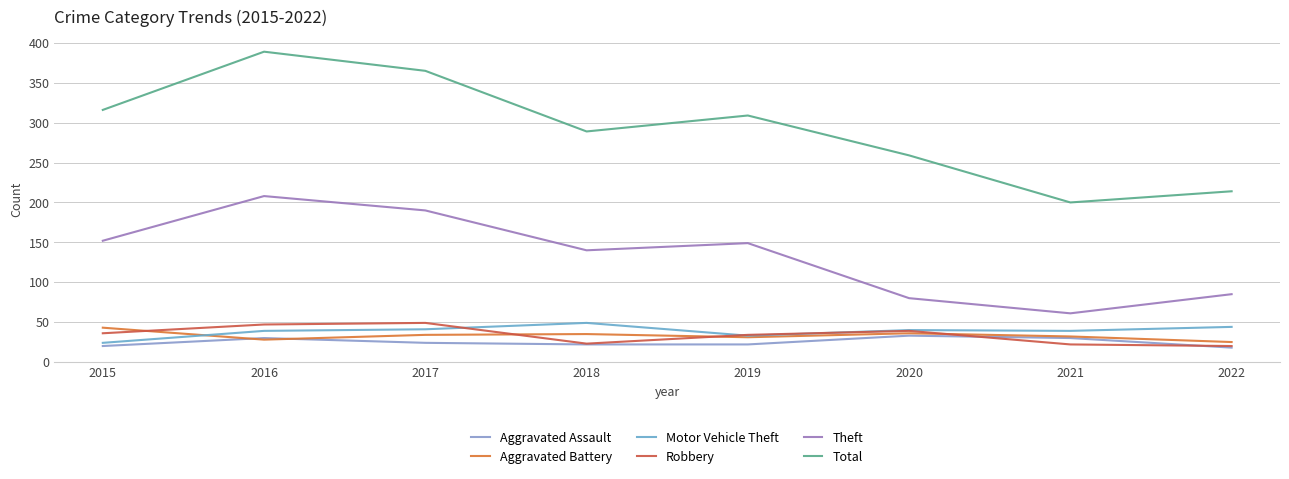

What is the difference between the maximum and minimum values in the Aggravated Battery series?

18